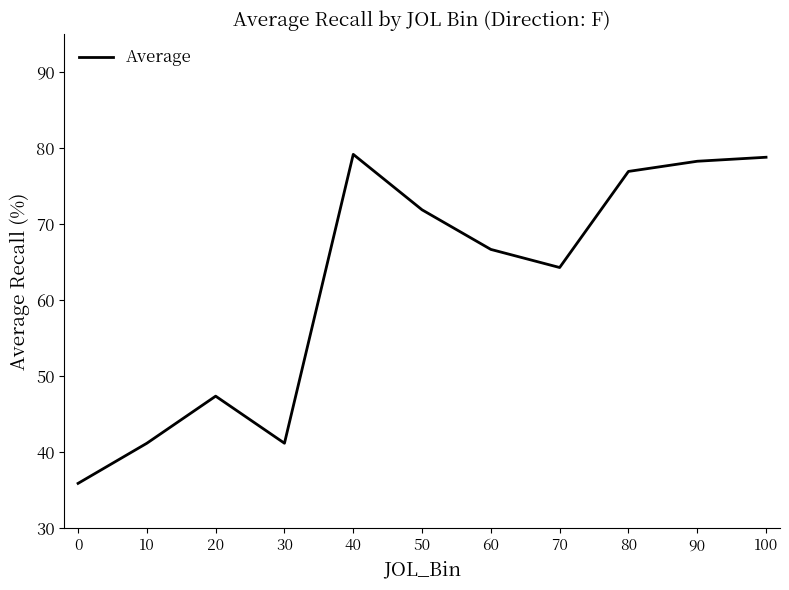

What is the average value?

62.0